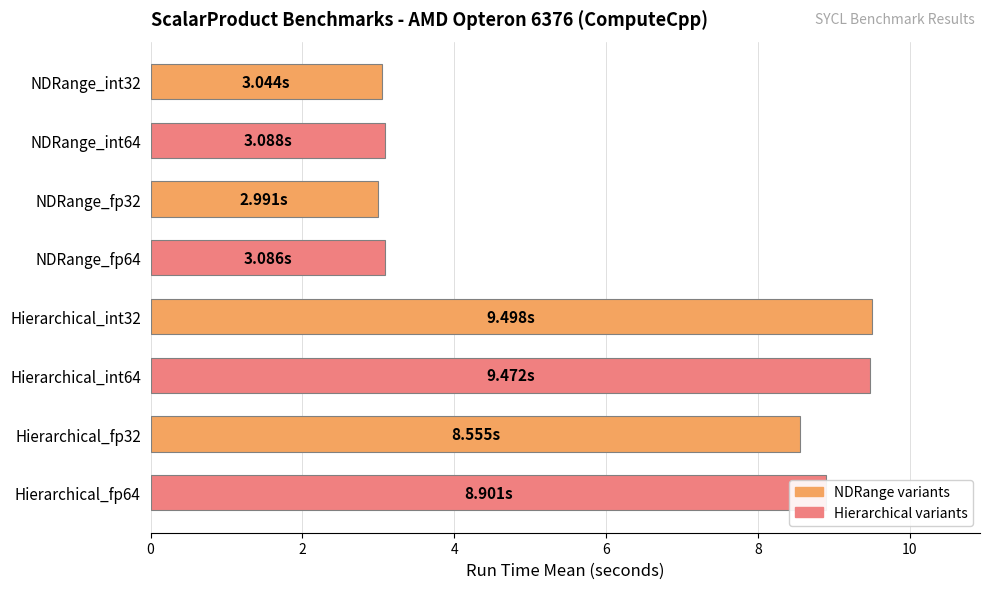

What is the ratio of the value at Hierarchical_int32 to the value at Hierarchical_int64?

1.0